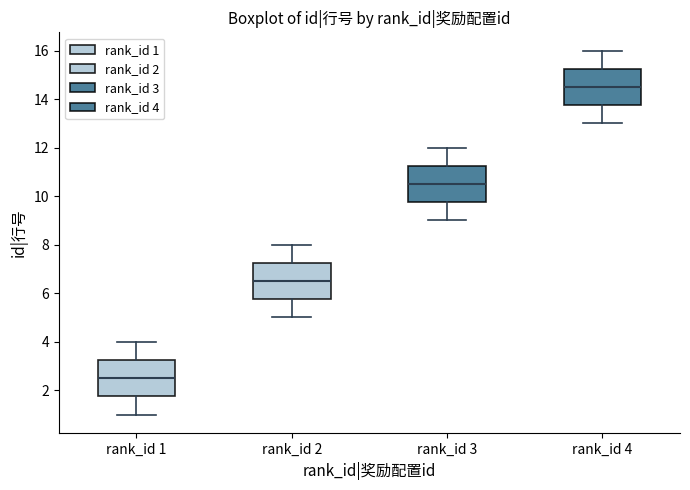

Where does the upper whisker of the box for rank_id 1 end on the y-axis? The values are not printed on the chart, so give them approximately, as read against the axis.

4.0